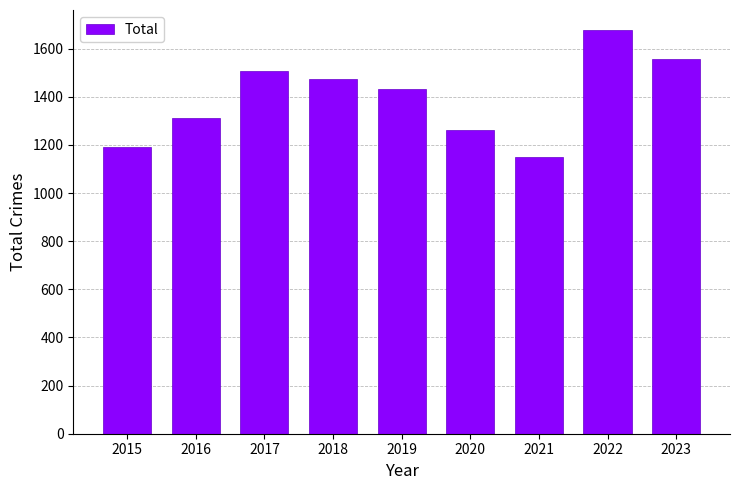

Reading left to right, list all the values displayed in this chart.

2015=1190	2016=1310	2017=1506	2018=1473	2019=1433	2020=1261	2021=1148	2022=1677	2023=1558